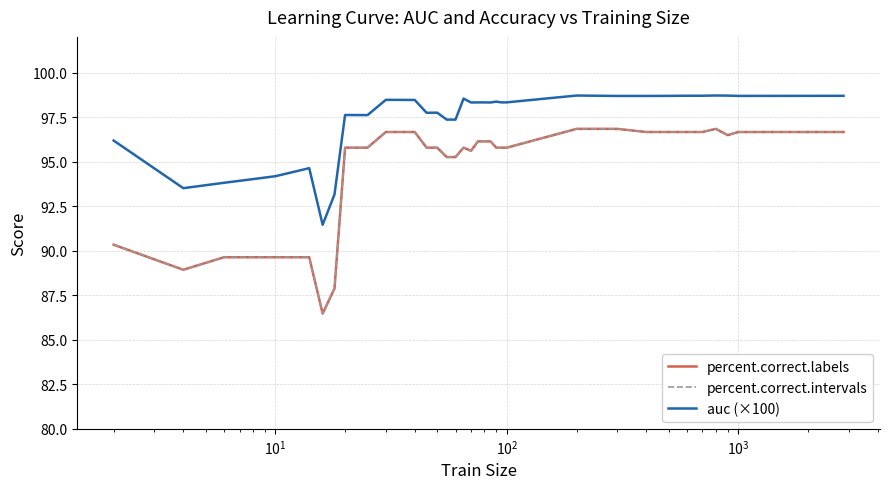

Is this an area chart (filled region under the line)?

No